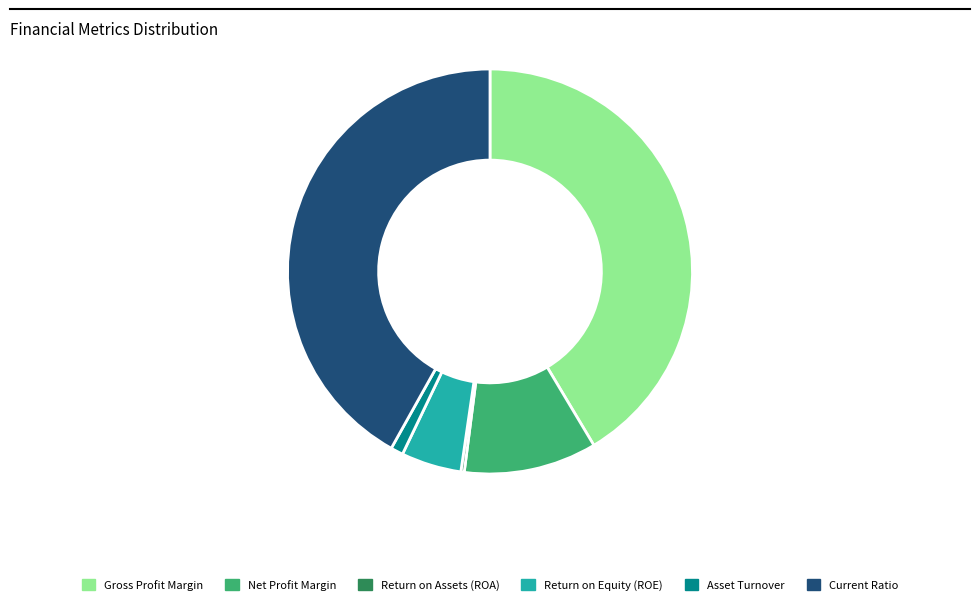

Is there a majority slice in this chart?

No